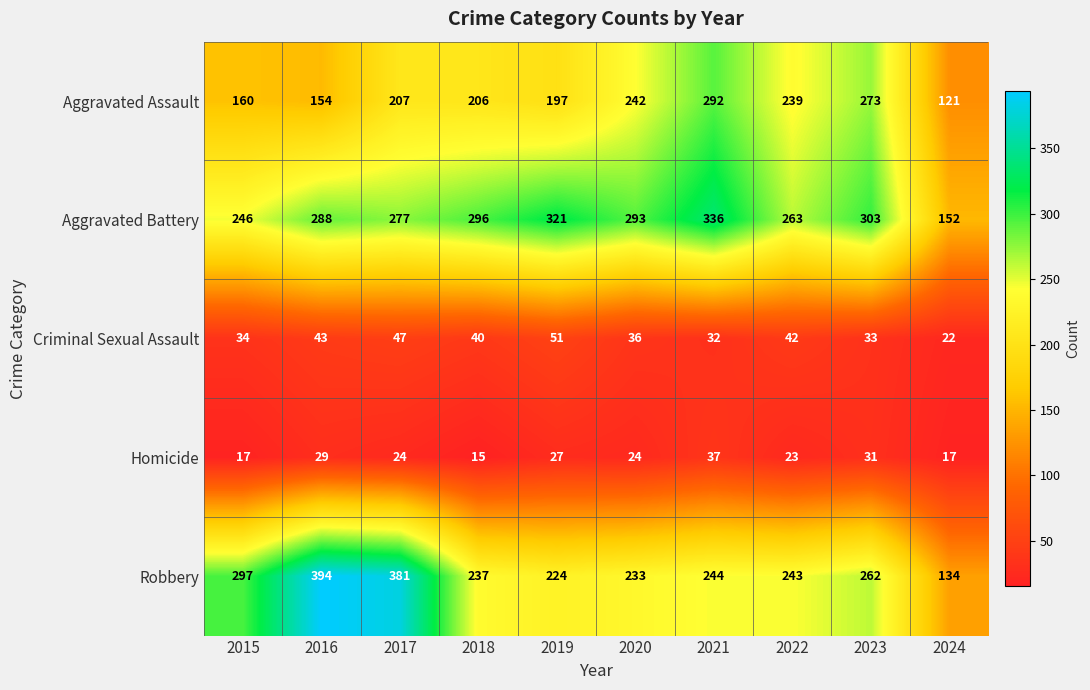

What is the difference between the second highest and minimum values in the Homicide series?

16